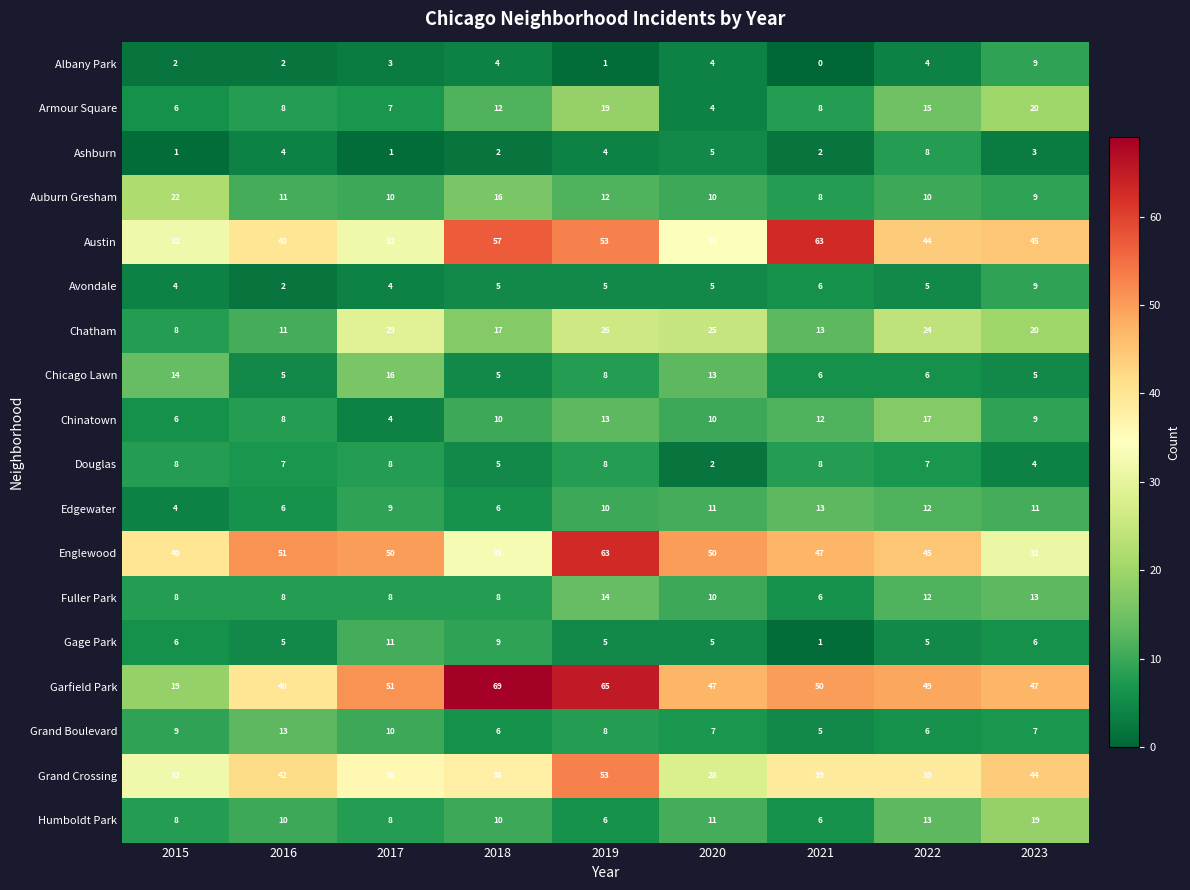

Where is Douglas nearest to the value 5?

2018